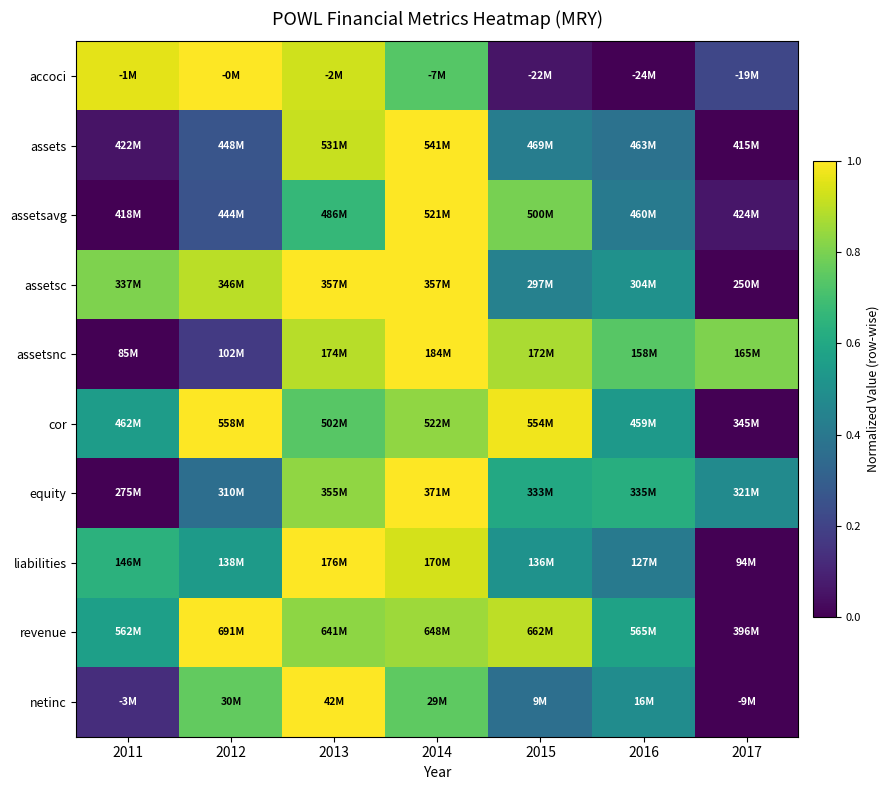

At which category is the sum across all series the highest?

2014